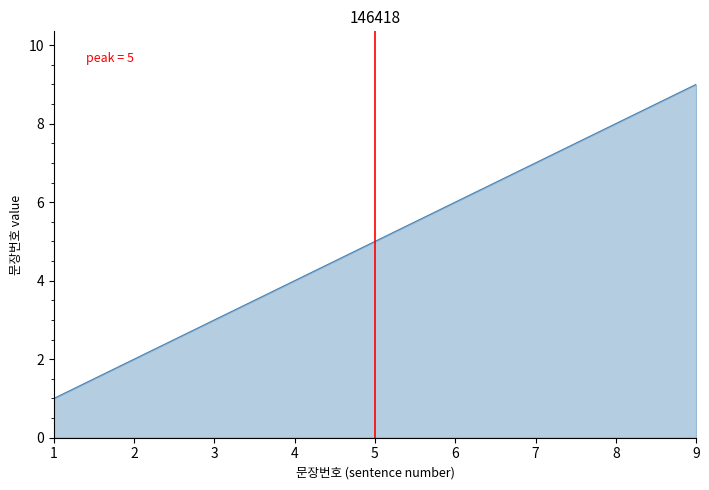

Does the chart have visible grid lines?

No